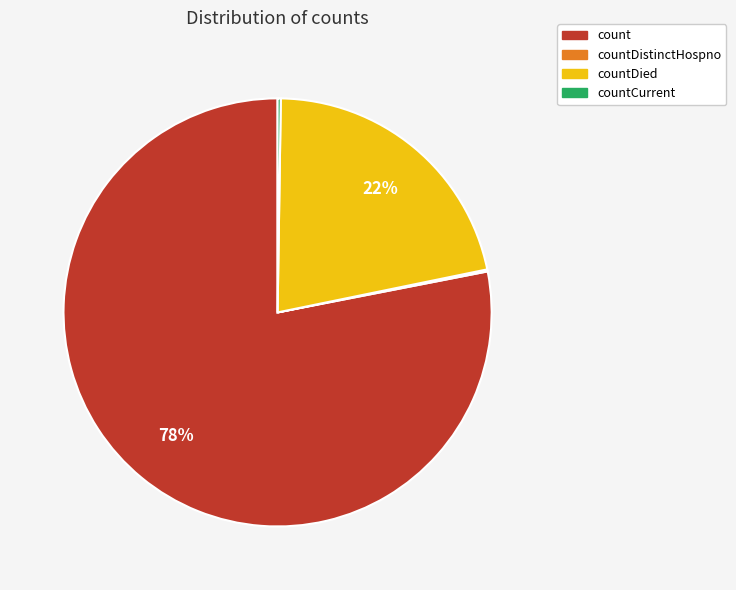

To the nearest percent, what is the difference between the largest and smallest slice percentages?

78%